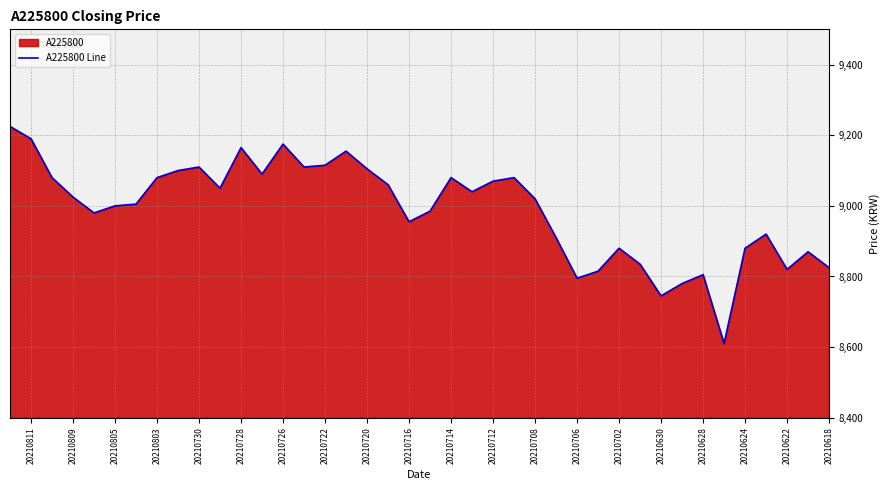

Is it true that the value at 20210714 is 11754?

False